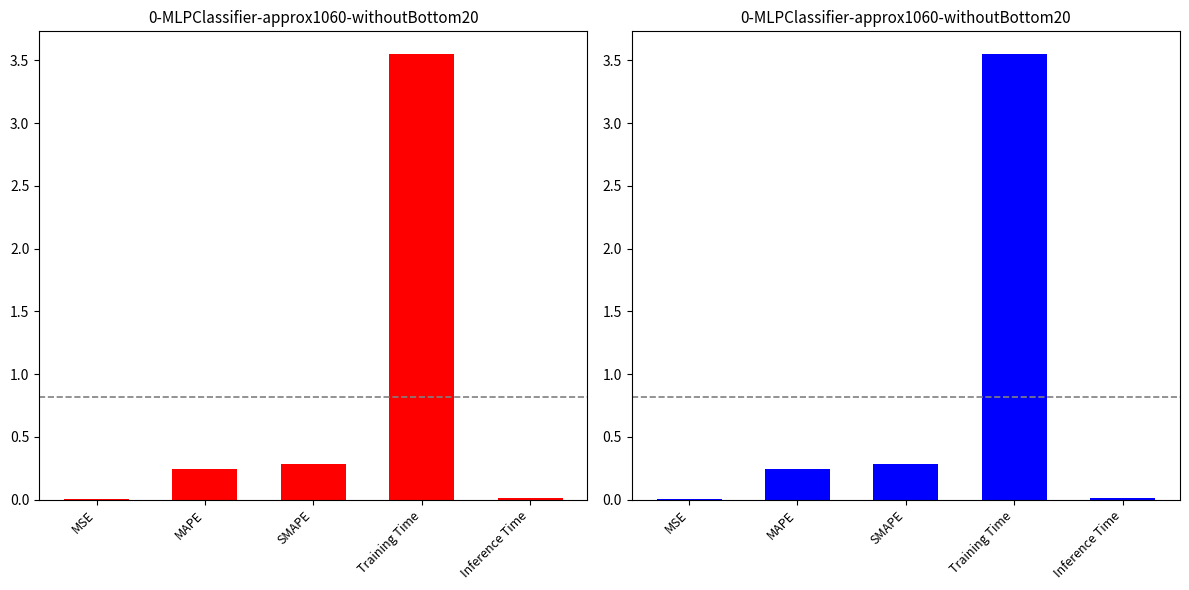

True or false: the data shows 0.2 at MAPE.

True